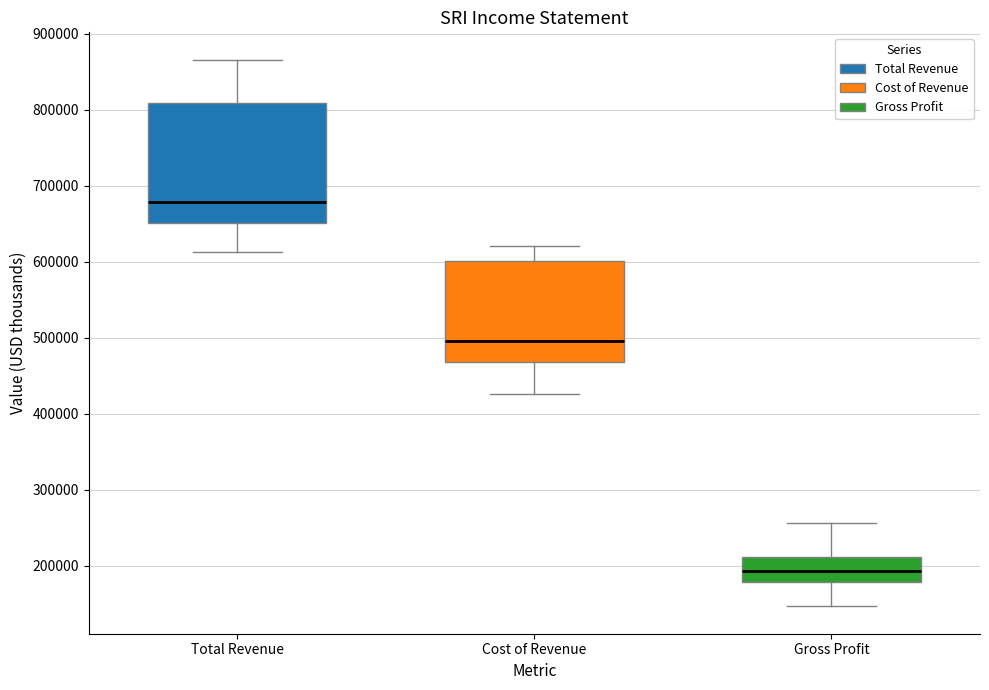

Where is the upper edge of the box for Total Revenue on the y-axis? The values are not printed on the chart, so give them approximately, as read against the axis.

810000